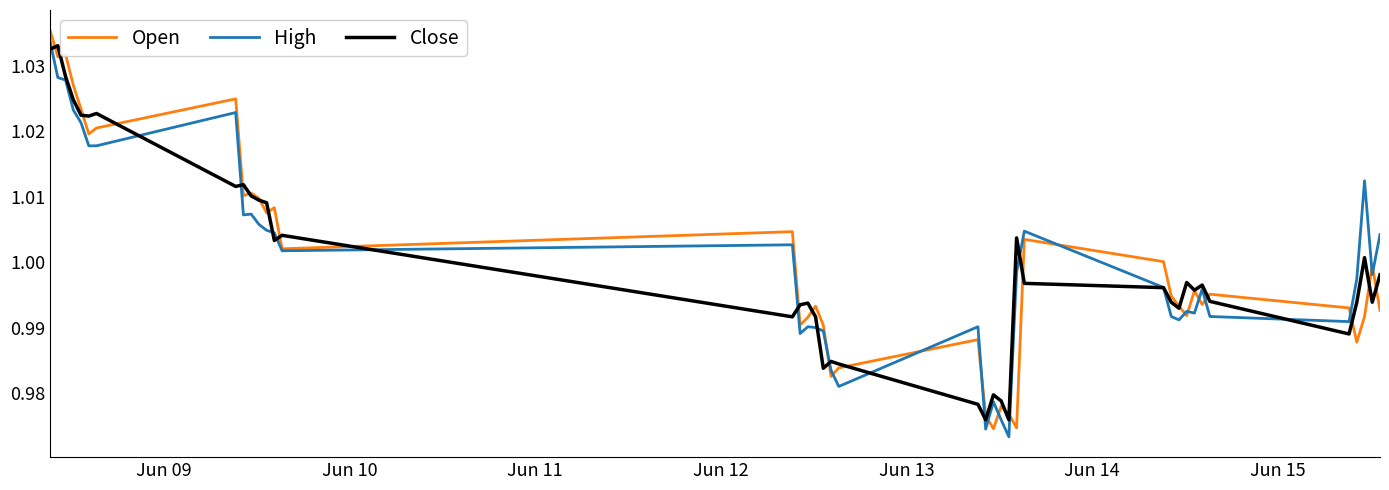

Reading left to right, list all the values displayed in this chart.

Open: 1.0	1.0	1.0	1.0	1.0	1.0	1.0	1.0	1.0	1.0	1.0	1.0	1.0	1.0	1.0	1.0	1.0	1.0	1.0	1.0	1.0	1.0	1.0	1.0	1.0	1.0	1.0	1.0	1.0	1.0	1.0	1.0	1.0	1.0	1.0	1.0	1.0	1.0	1.0	1.0
High: 1.0	1.0	1.0	1.0	1.0	1.0	1.0	1.0	1.0	1.0	1.0	1.0	1.0	1.0	1.0	1.0	1.0	1.0	1.0	1.0	1.0	1.0	1.0	1.0	1.0	1.0	1.0	1.0	1.0	1.0	1.0	1.0	1.0	1.0	1.0	1.0	1.0	1.0	1.0	1.0
Close: 1.0	1.0	1.0	1.0	1.0	1.0	1.0	1.0	1.0	1.0	1.0	1.0	1.0	1.0	1.0	1.0	1.0	1.0	1.0	1.0	1.0	1.0	1.0	1.0	1.0	1.0	1.0	1.0	1.0	1.0	1.0	1.0	1.0	1.0	1.0	1.0	1.0	1.0	1.0	1.0